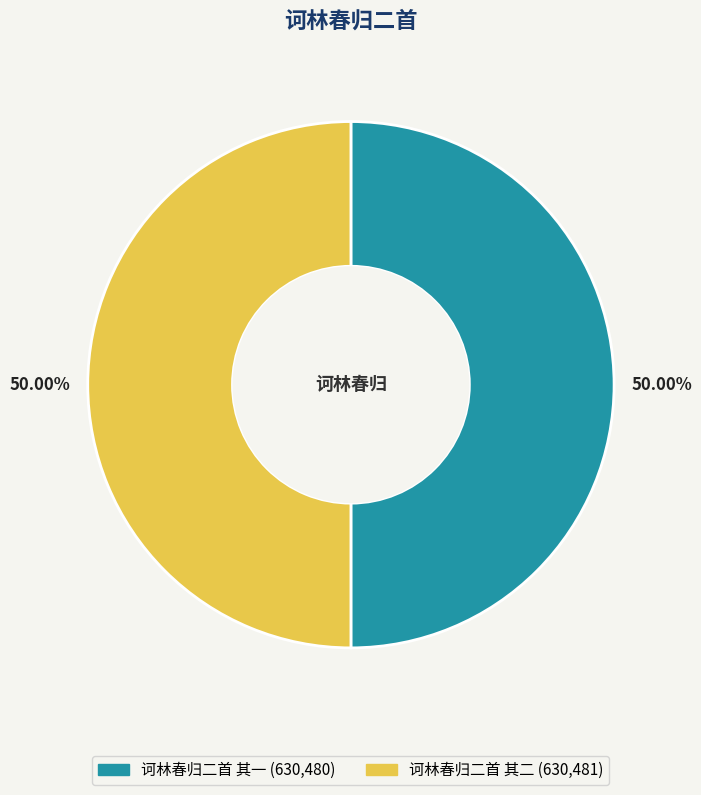

To the nearest percent, what is the combined percentage of 诃林春归二首 其一 and 诃林春归二首 其二?

100%